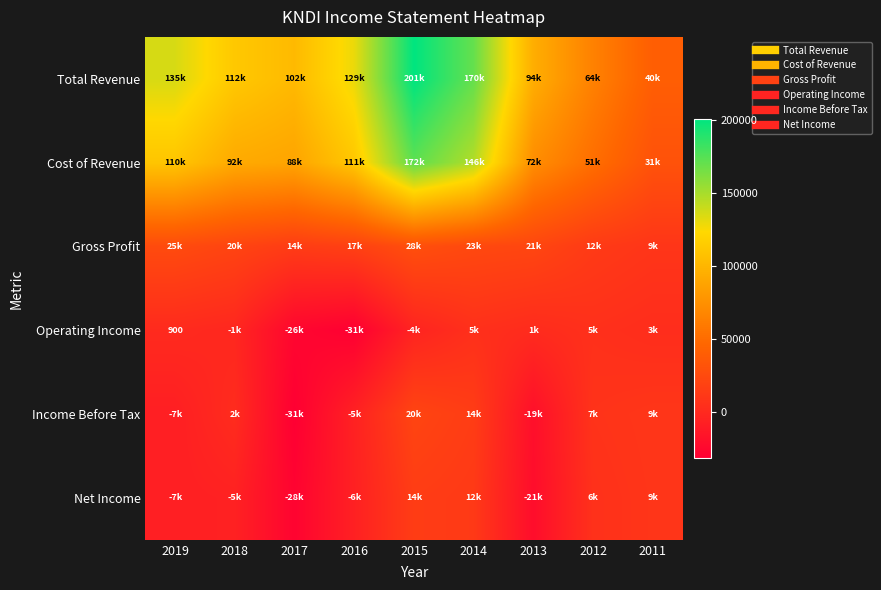

What is the difference between the second highest and minimum values in the Cost of Revenue series?

115800